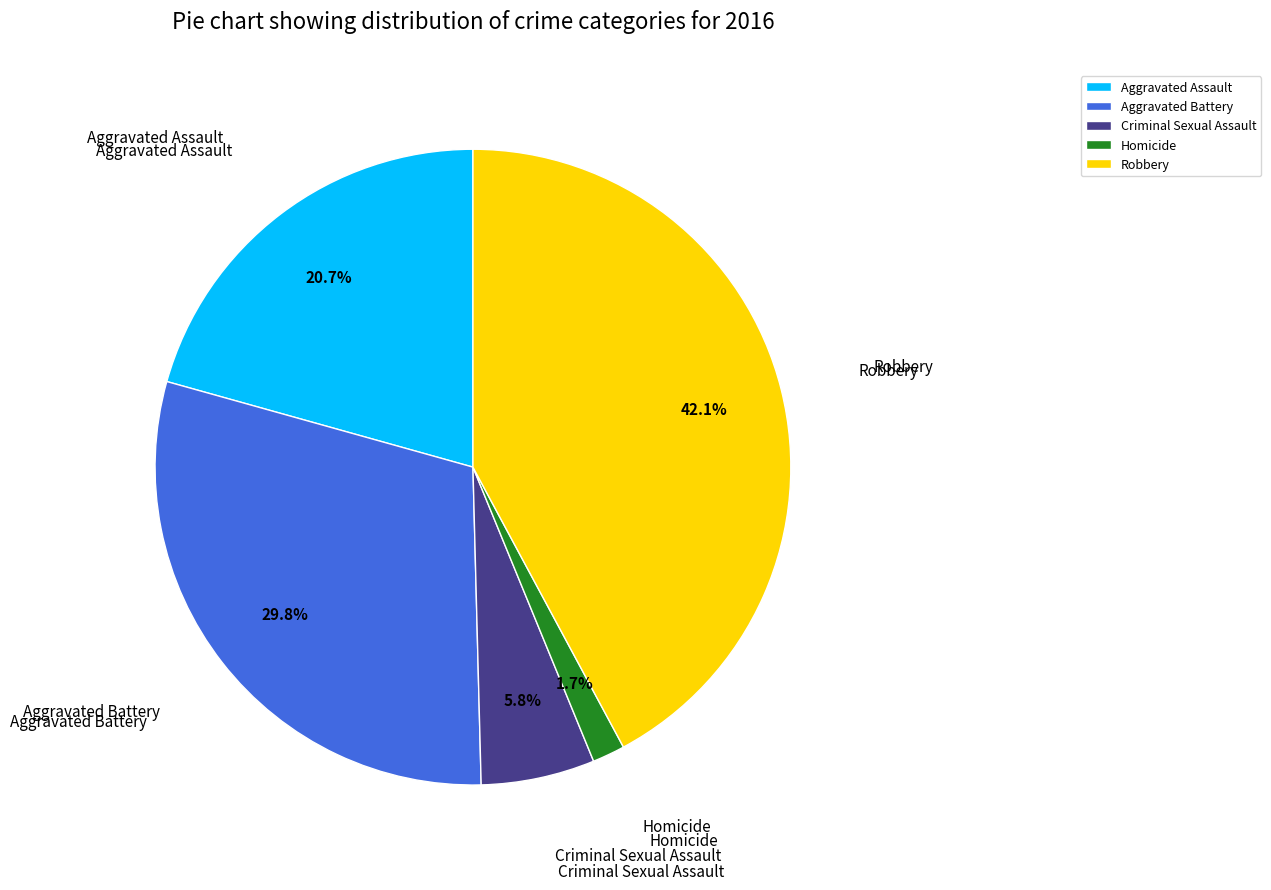

Is there any slice that represents more than half of the pie?

No